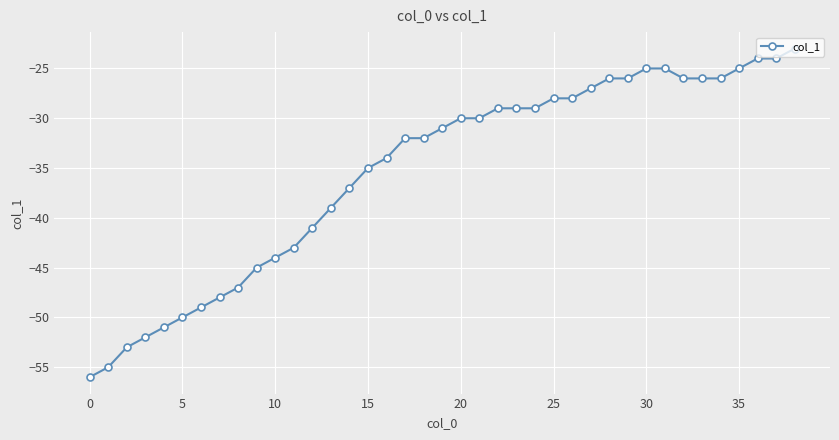

What is the smallest value displayed?

-56